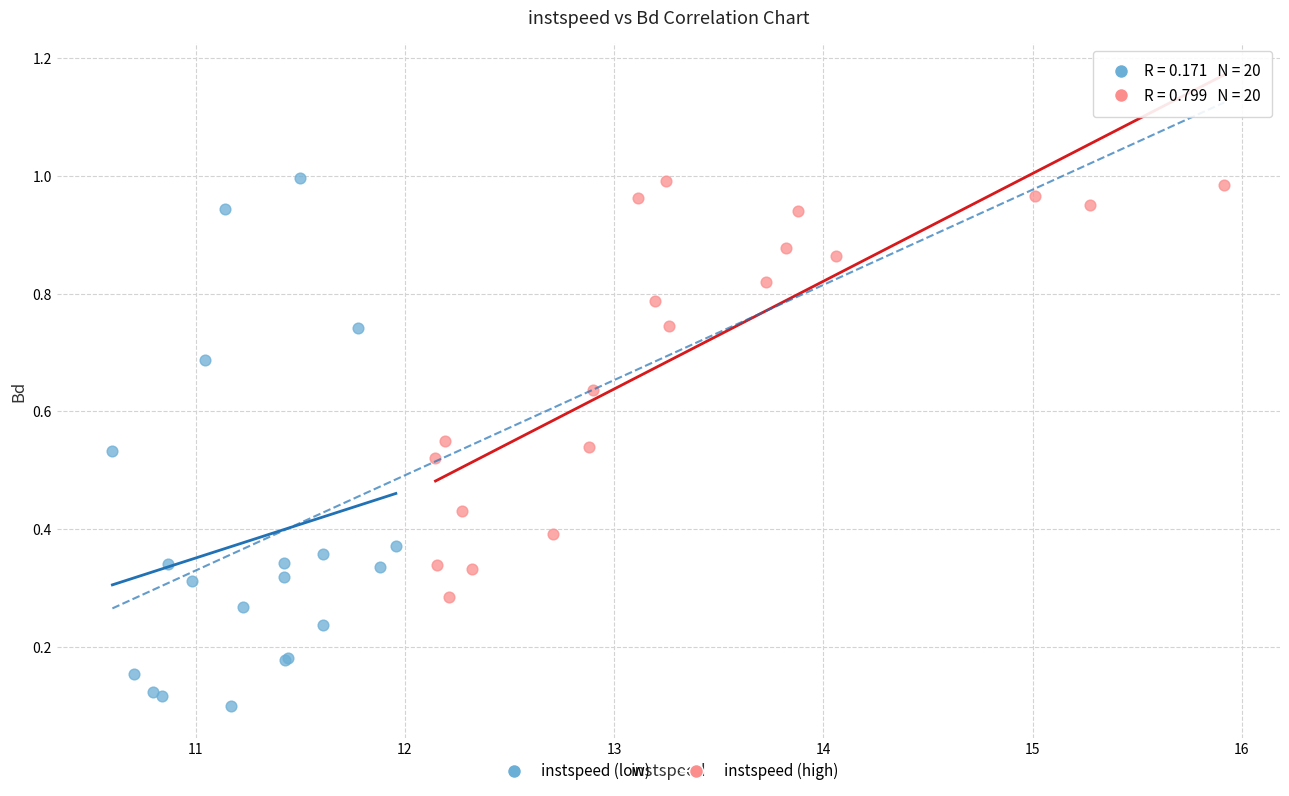

Which series contains the lowest Y value?

instspeed (low)